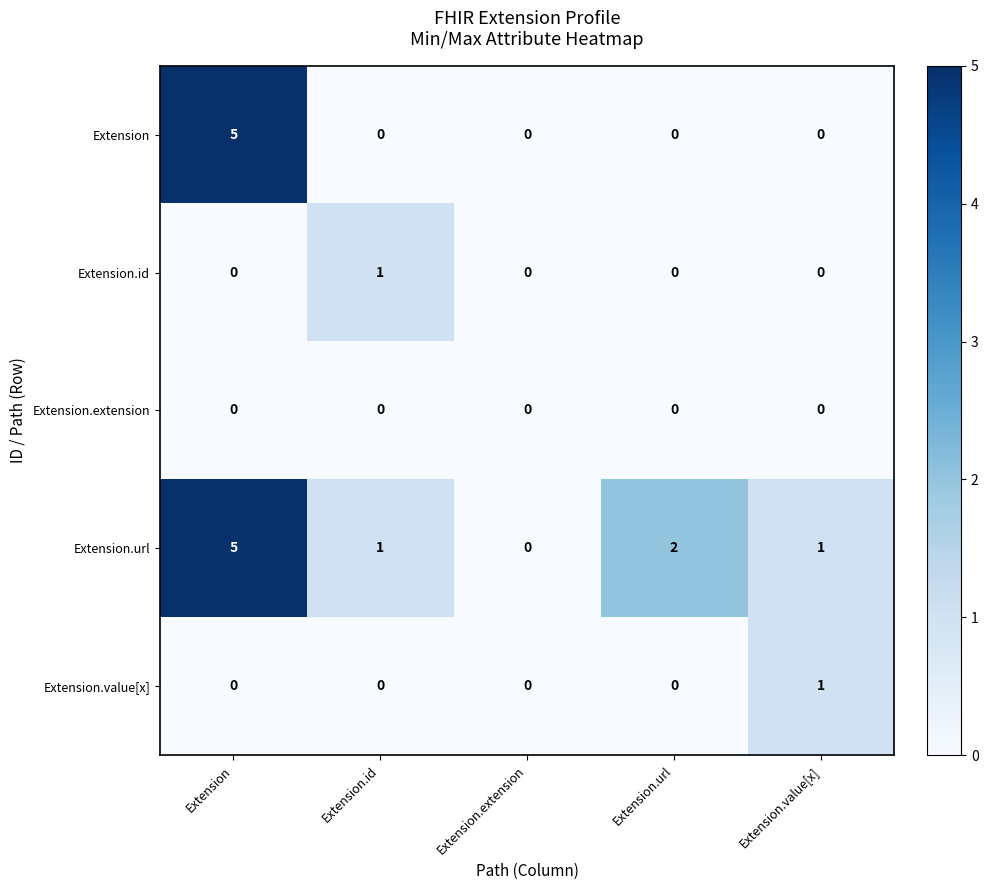

Count the number of data series in this chart.

5